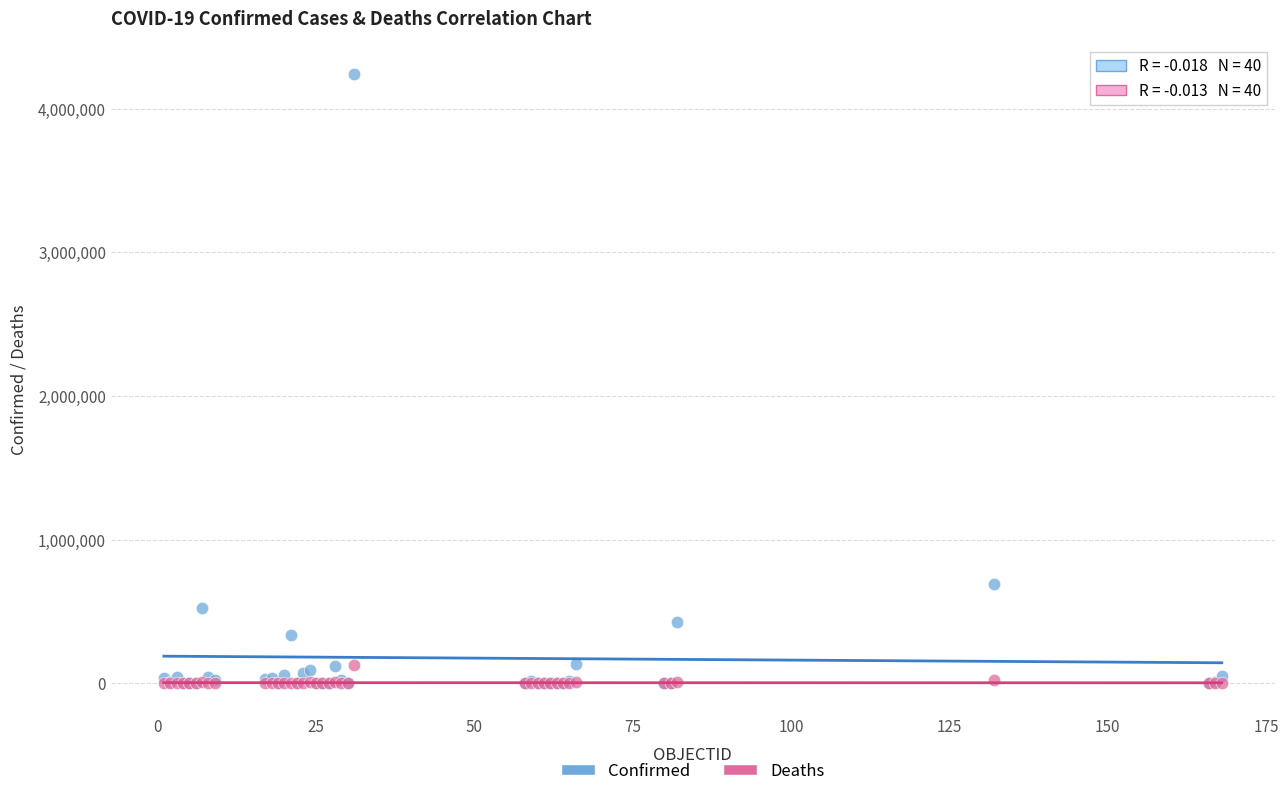

Which series has the widest spread of Y values?

Confirmed